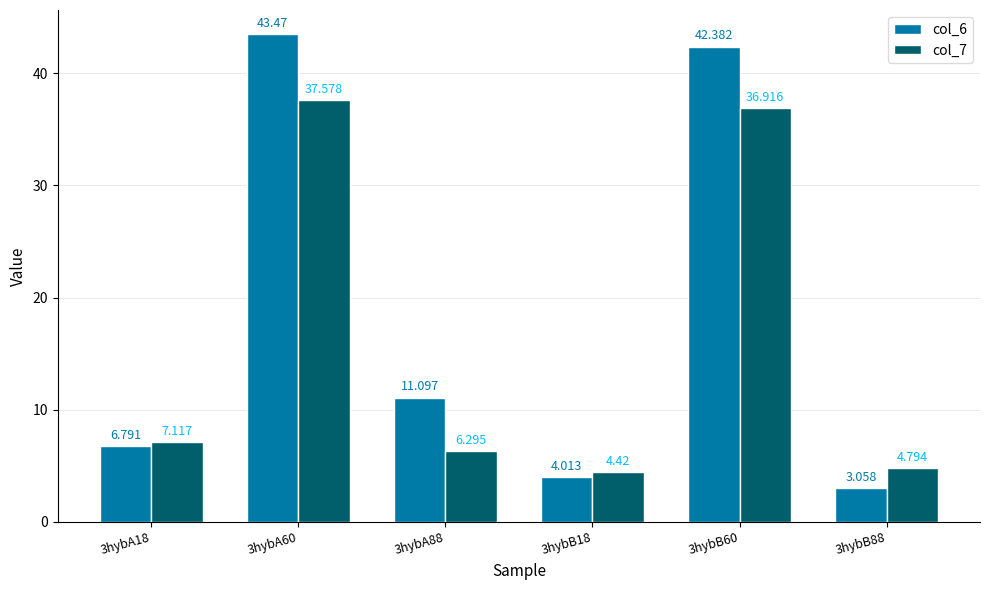

What is the average value of the col_7 series?

16.2